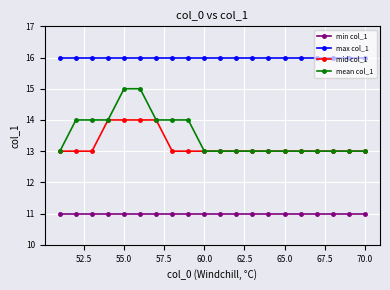

Rank the series by their maximum value, from lowest to highest.

min col_1, mid col_1, mean col_1, max col_1